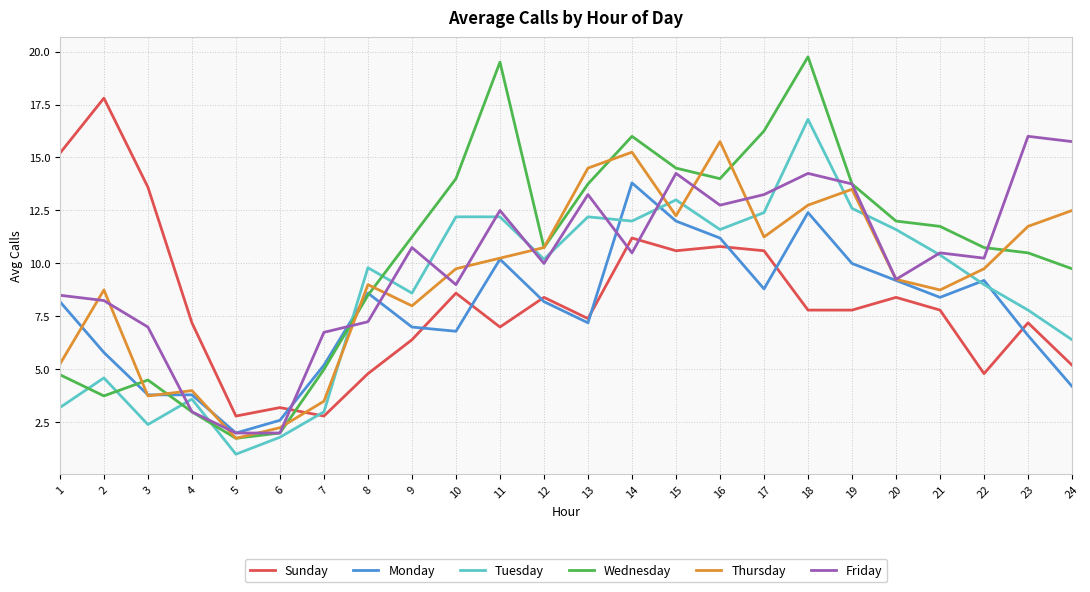

Which series has the widest spread of values?

Wednesday